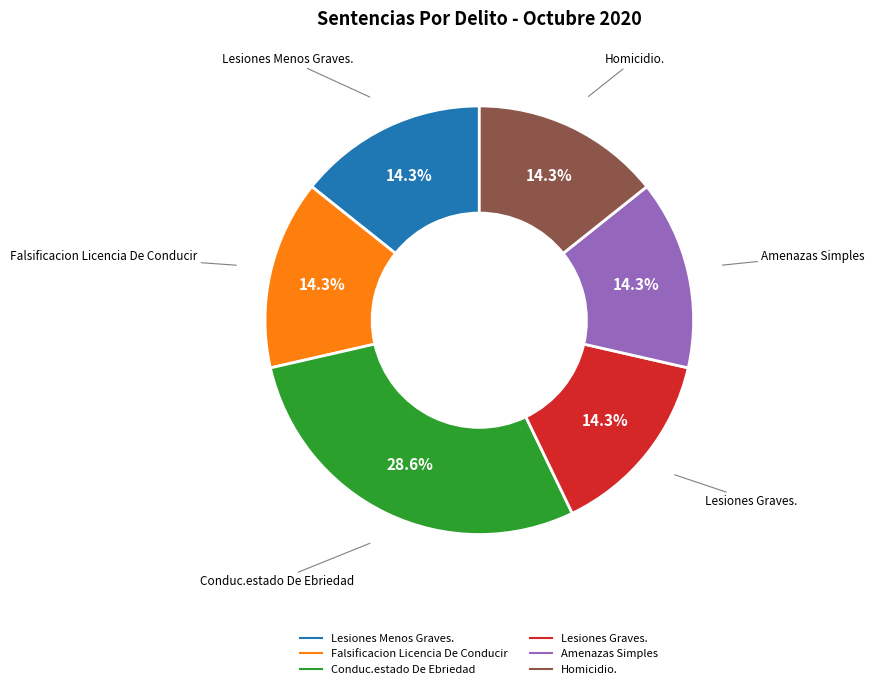

True or false: Amenazas Simples accounts for 14% of the total.

True